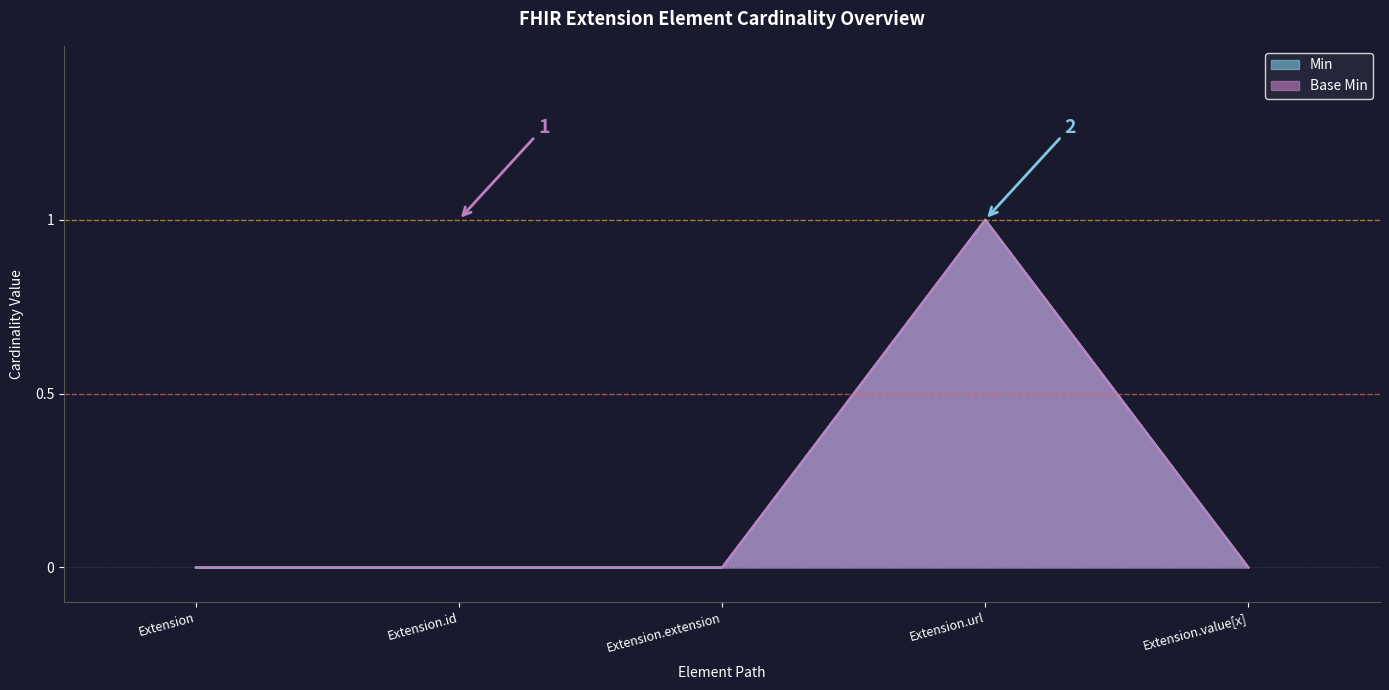

Which series has the largest range (max minus min)?

Min